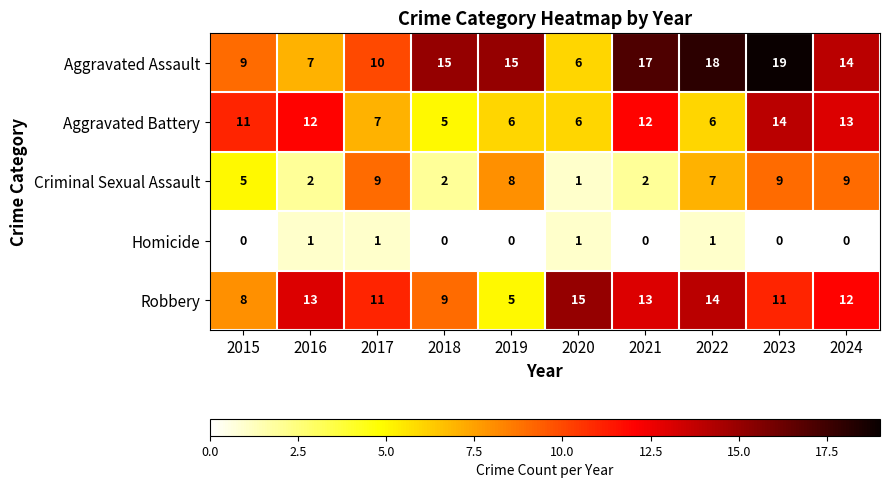

What is the sum of all Aggravated Battery values?

92